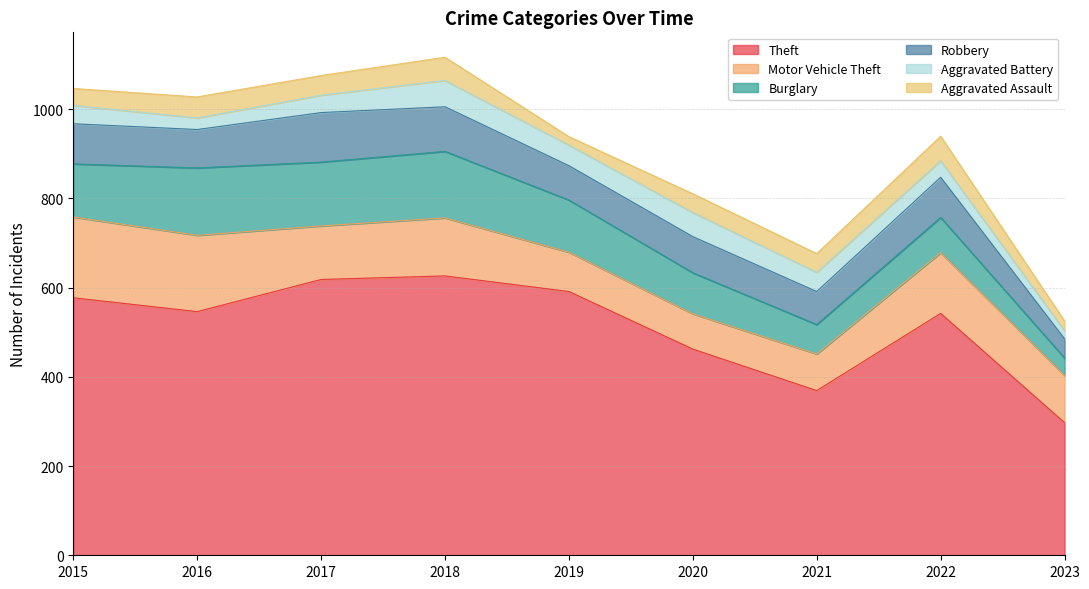

True or false: Aggravated Battery has more than 2 interior local peaks.

False